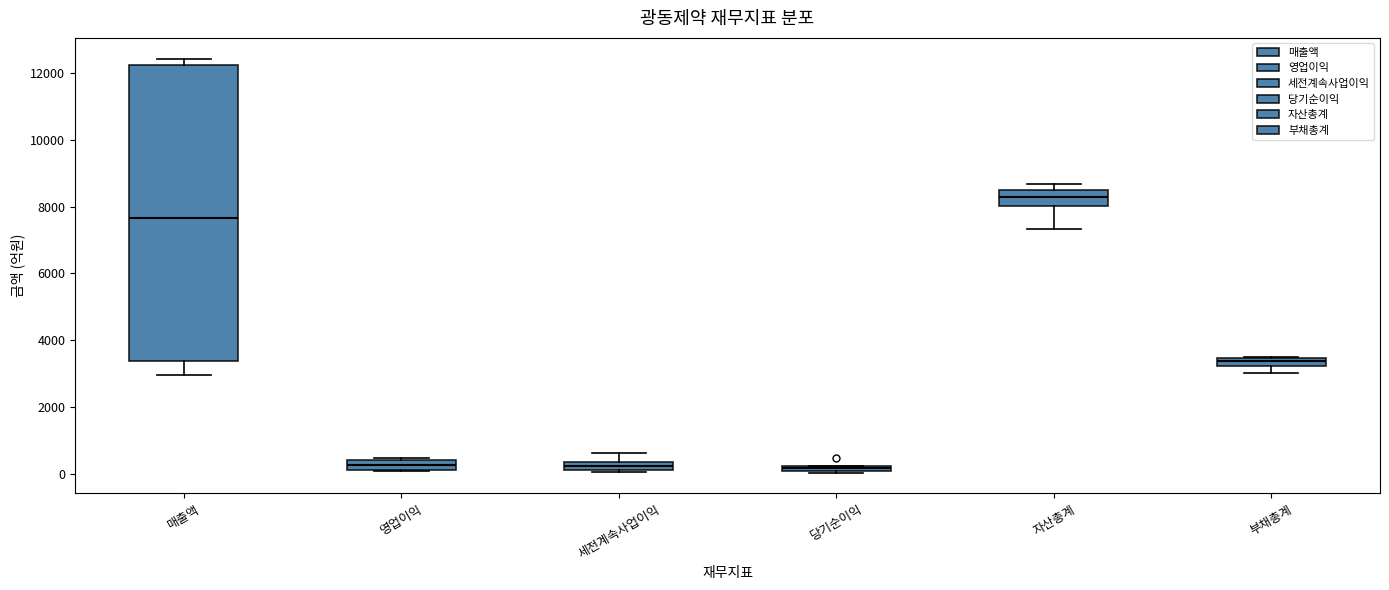

Which box is the tallest, from its lower edge to its upper edge?

매출액